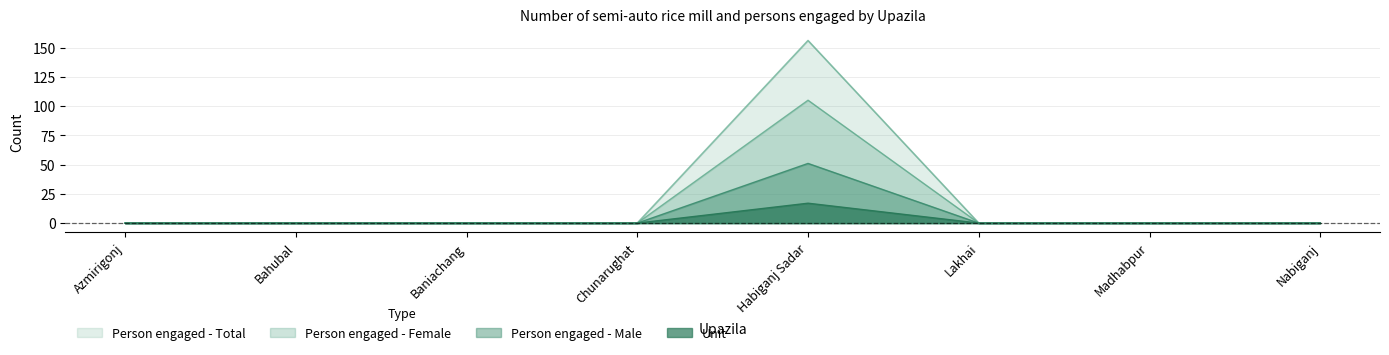

Rank the series at Lakhai from lowest to highest value.

Unit, Person engaged - Male, Person engaged - Female, Person engaged - Total